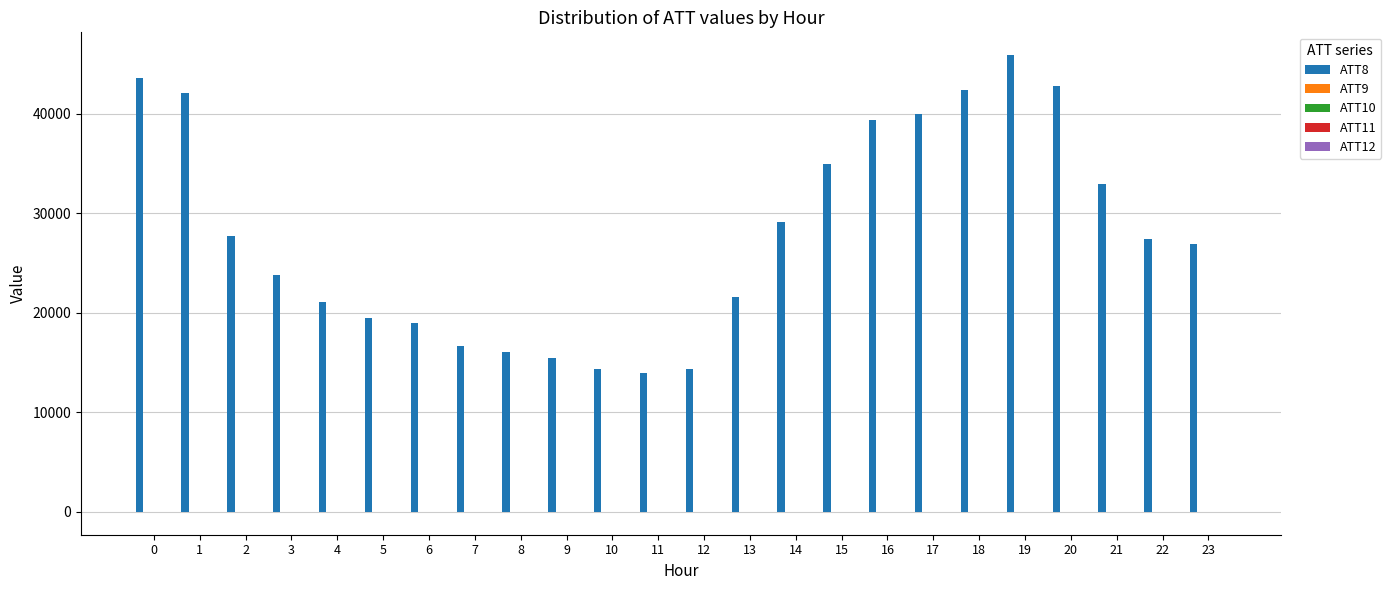

Which series has the largest total across all categories?

ATT8